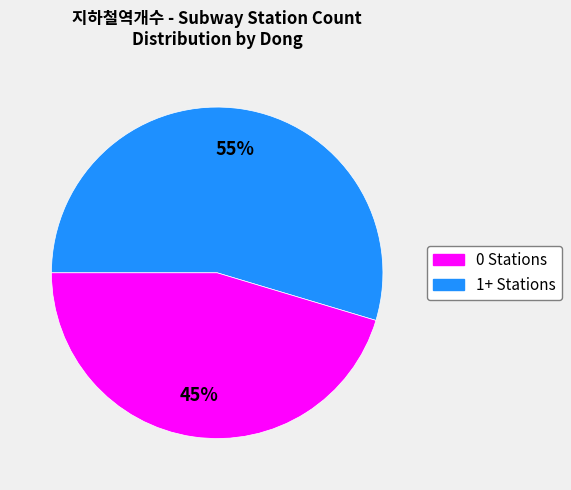

To the nearest percent, what is the average slice percentage?

50%